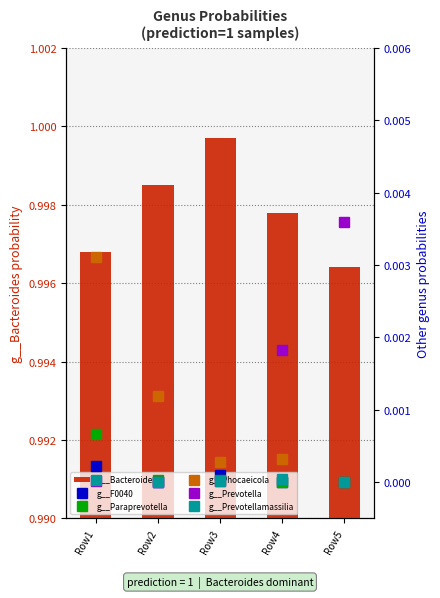

Is the value of g__Prevotellamassilia at Row1 greater than the value of g__Phocaeicola at Row3?

No